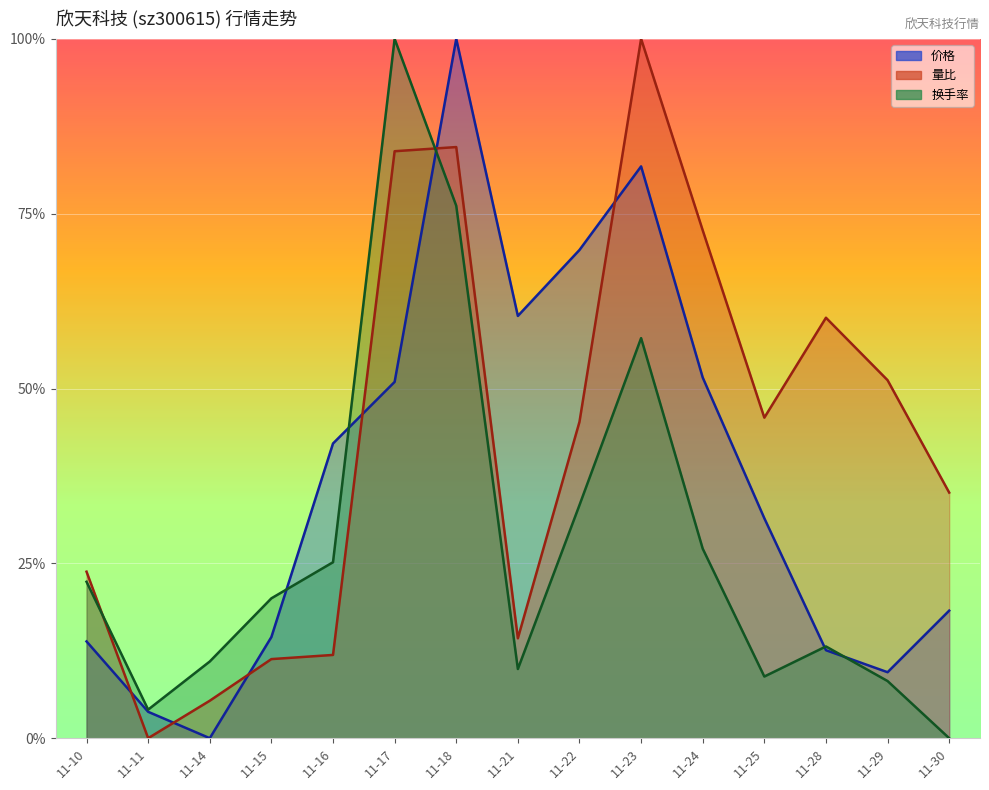

True or false: 价格 has more than 0 interior local peaks.

True